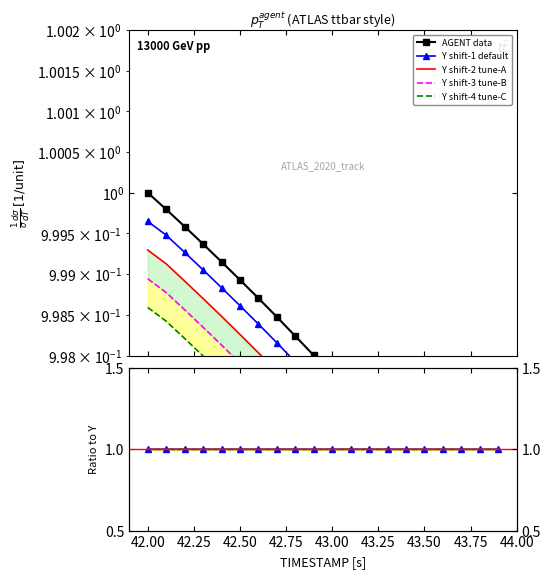

Is it true that Y_shift3 equals 1.0 at 43.5?

True